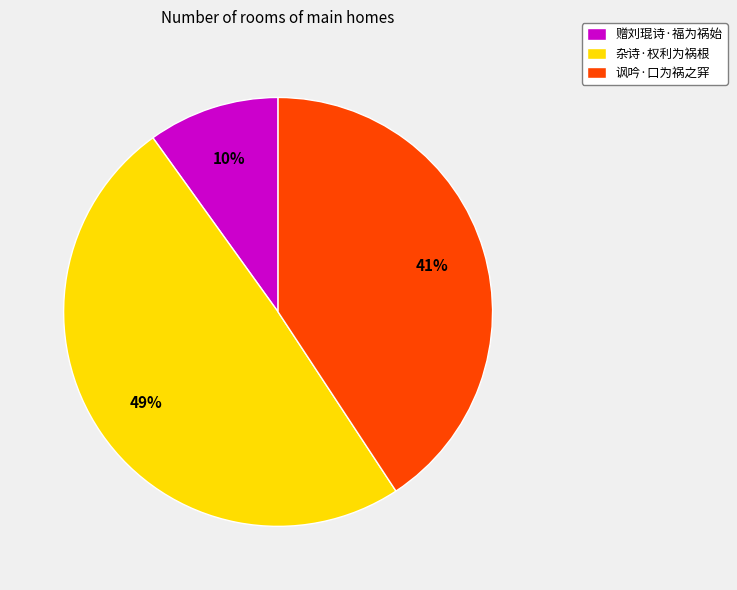

Do 杂诗·权利为祸根 and 讽吟·口为祸之穽 together represent more than half of the pie?

Yes